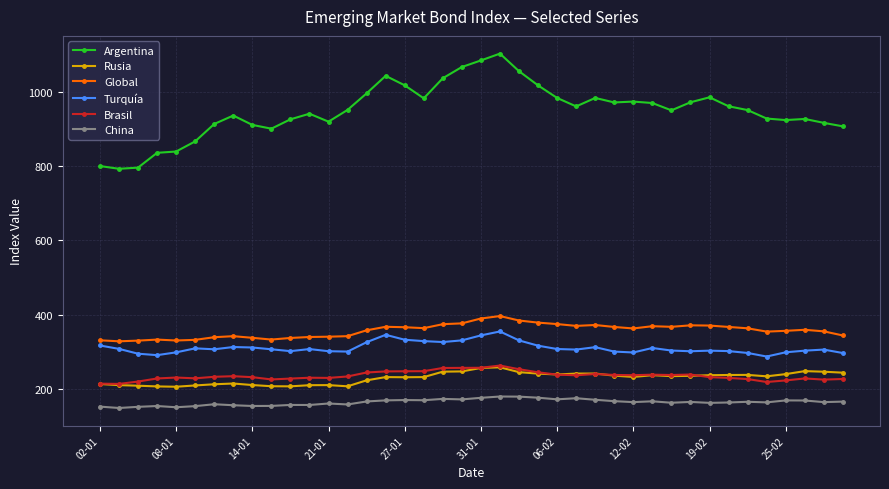

What is the maximum value shown in the chart?

1103.3